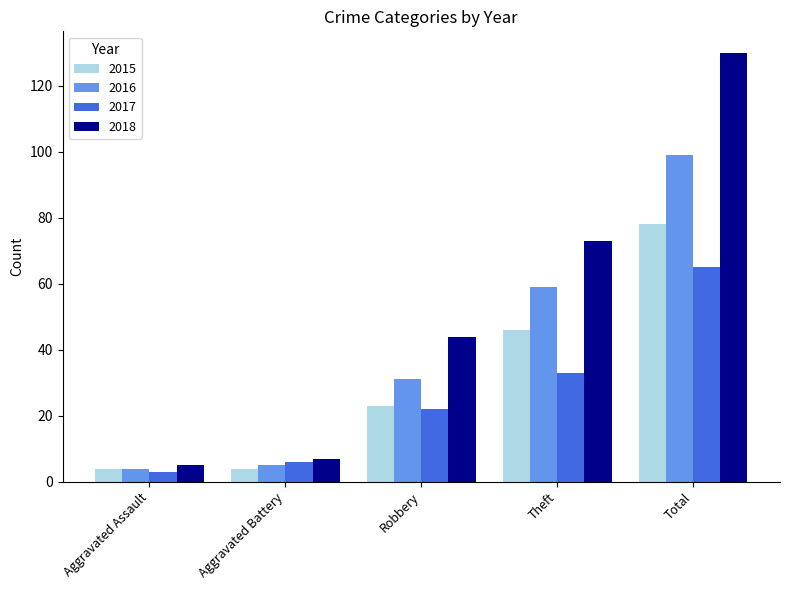

How many groups of bars are there?

5